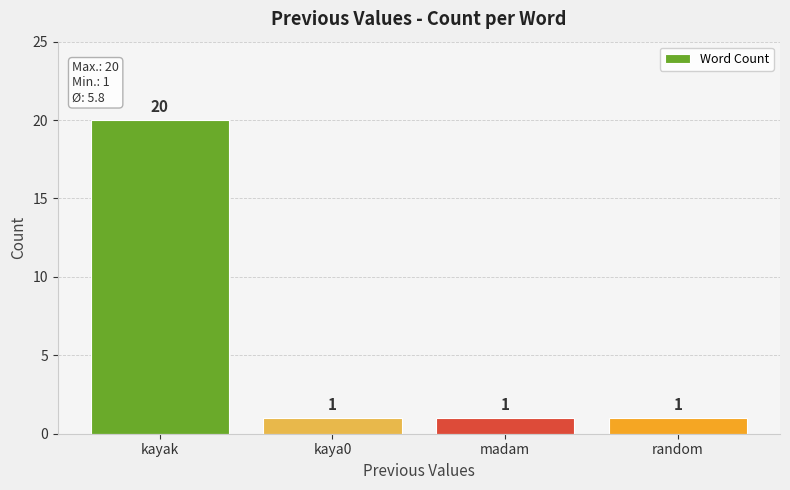

What is the sum of the values at kayak and kaya0?

21